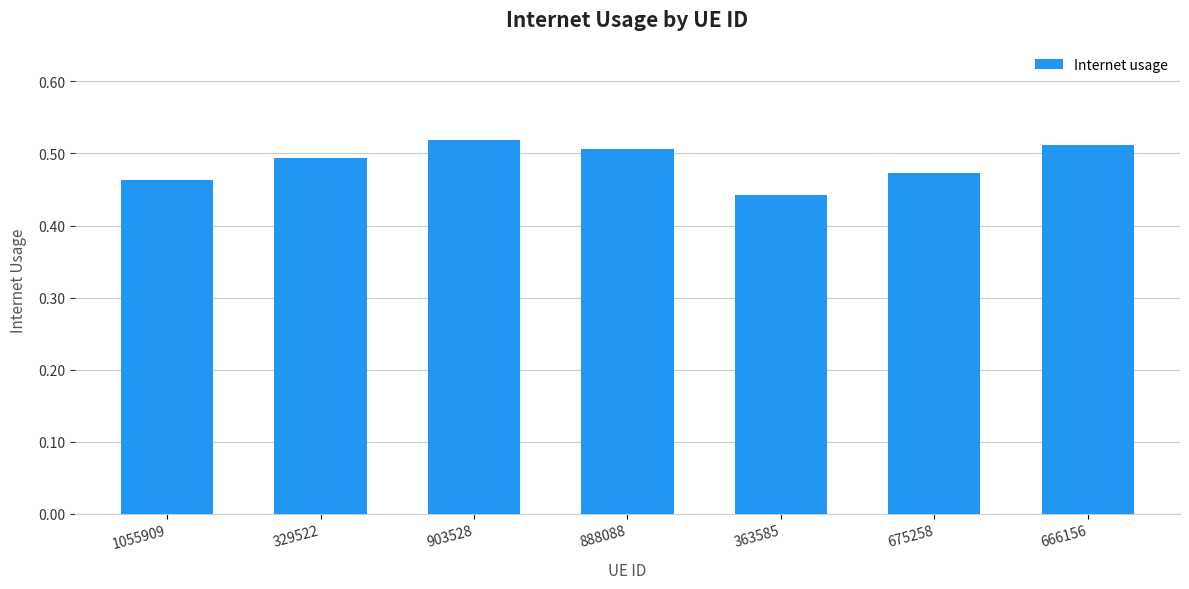

List the labels in order of value, largest first.

903528, 666156, 888088, 329522, 675258, 1055909, 363585